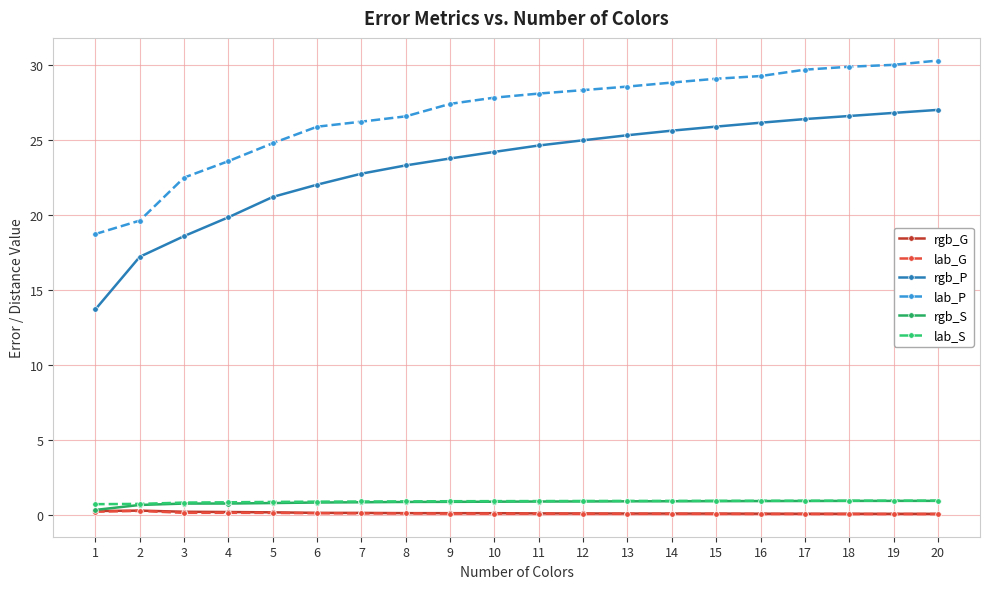

What is the maximum value shown in the chart?

30.3